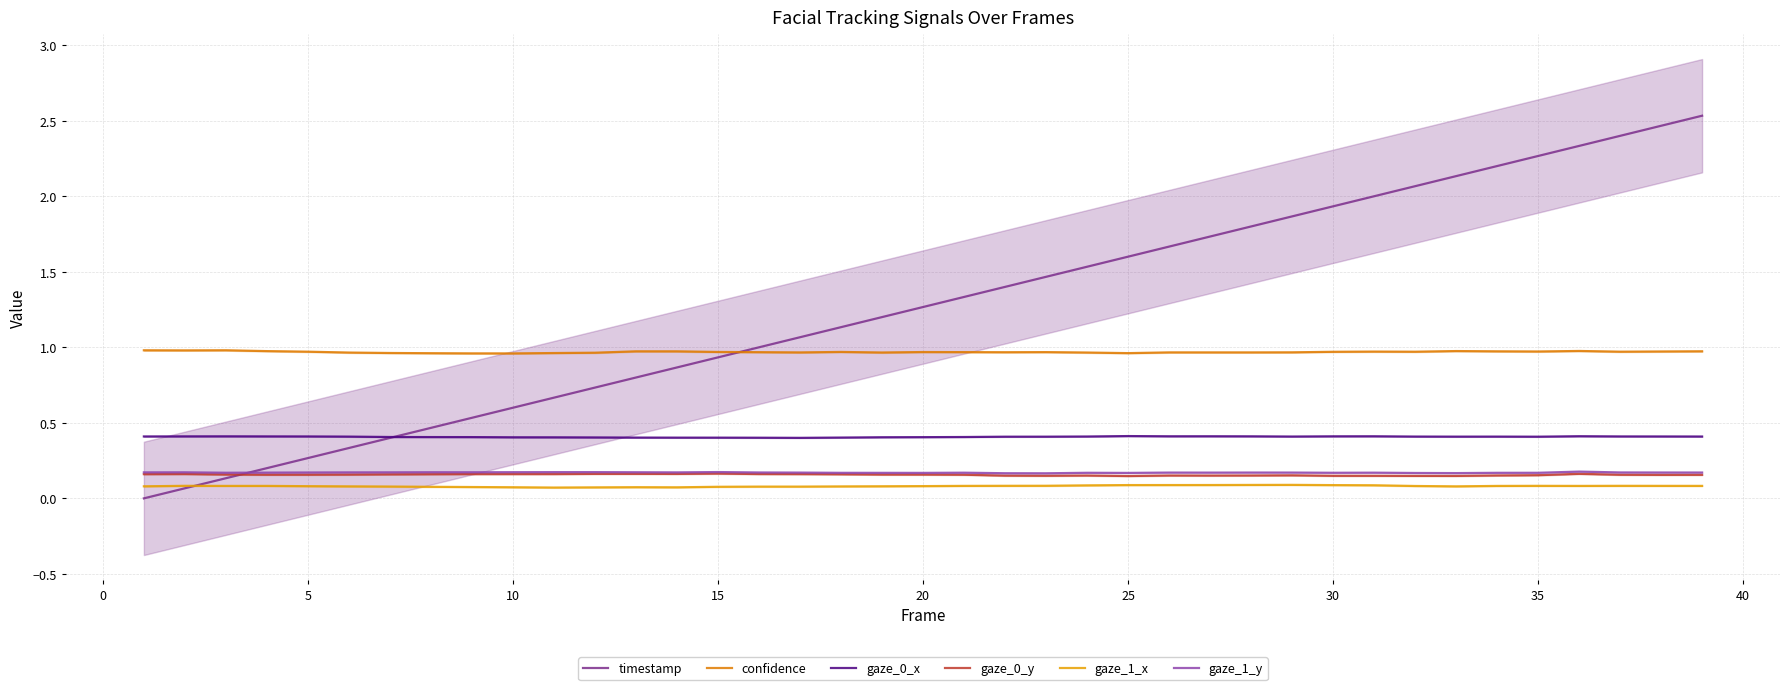

True or false: gaze_1_y and gaze_0_y intersect in this chart.

False